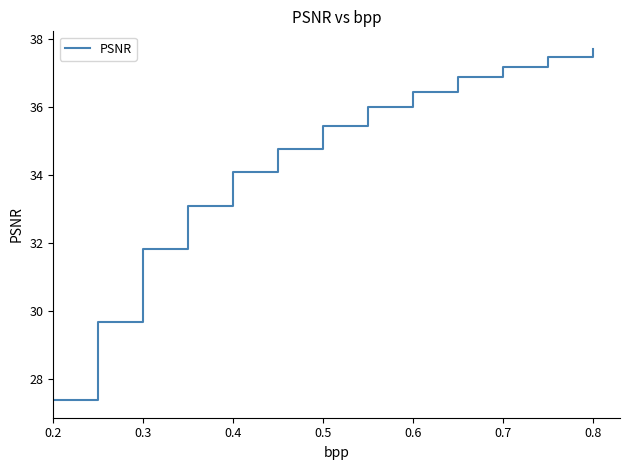

What is the smallest value displayed?

27.4